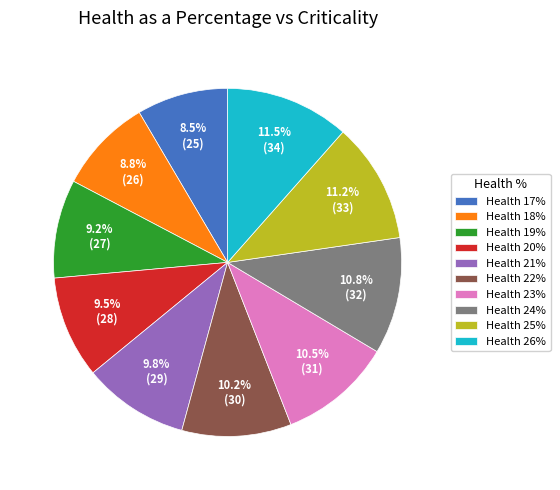

To the nearest percent, what is the average slice percentage?

10%